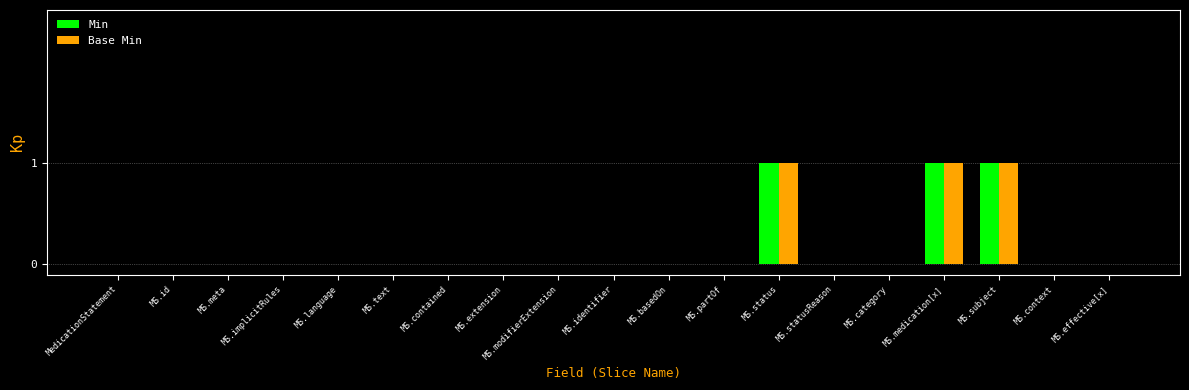

The value of Min at MS.contained is -1. True or false?

False